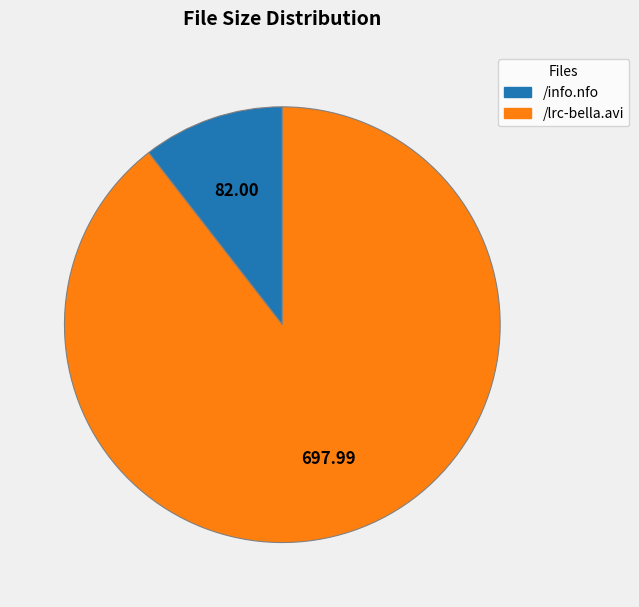

Which slice is the smallest?

/info.nfo